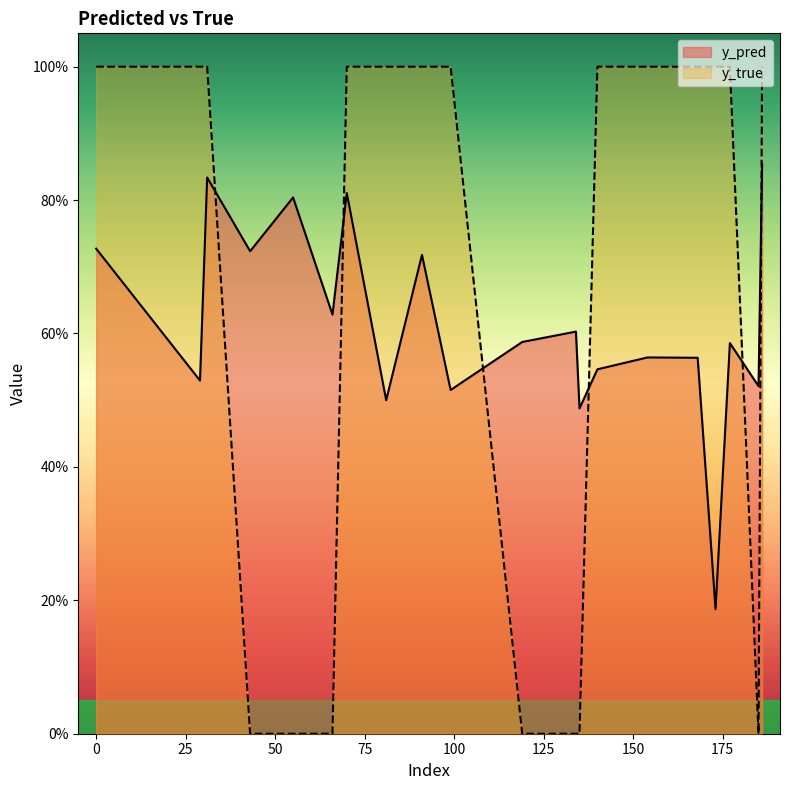

How many times do y_true and y_pred cross each other?

6